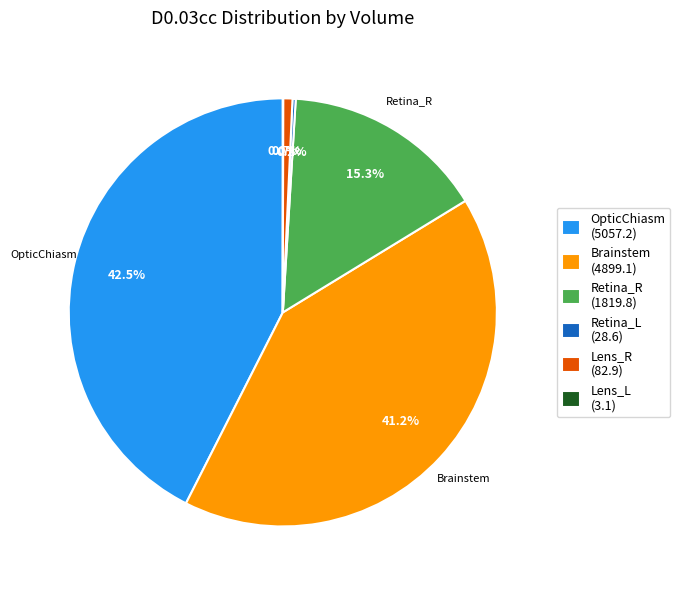

Between OpticChiasm (5057.2) and Lens_R (82.9), which is larger?

OpticChiasm (5057.2)